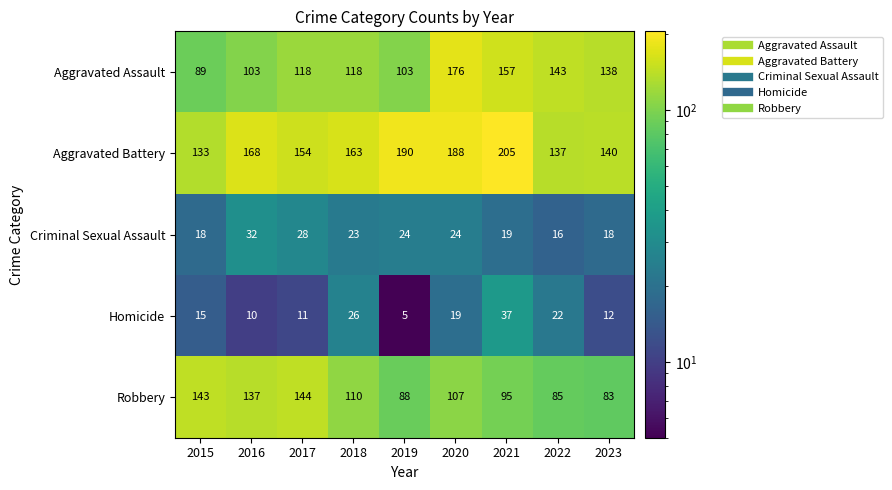

Is it true that Criminal Sexual Assault equals 24 at 2020?

True